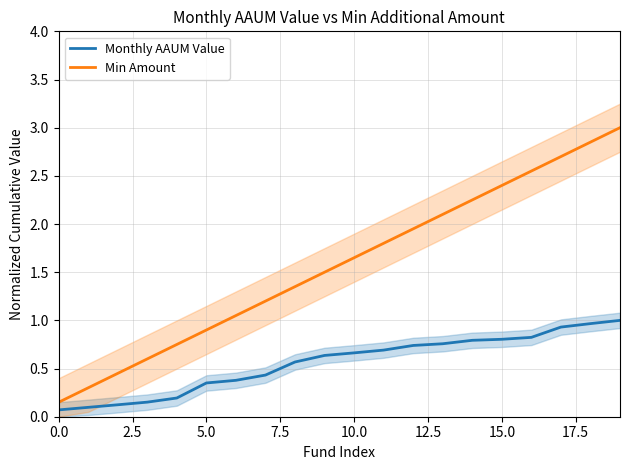

The Min Amount series shows 0.8 at 5.0. True or false?

False